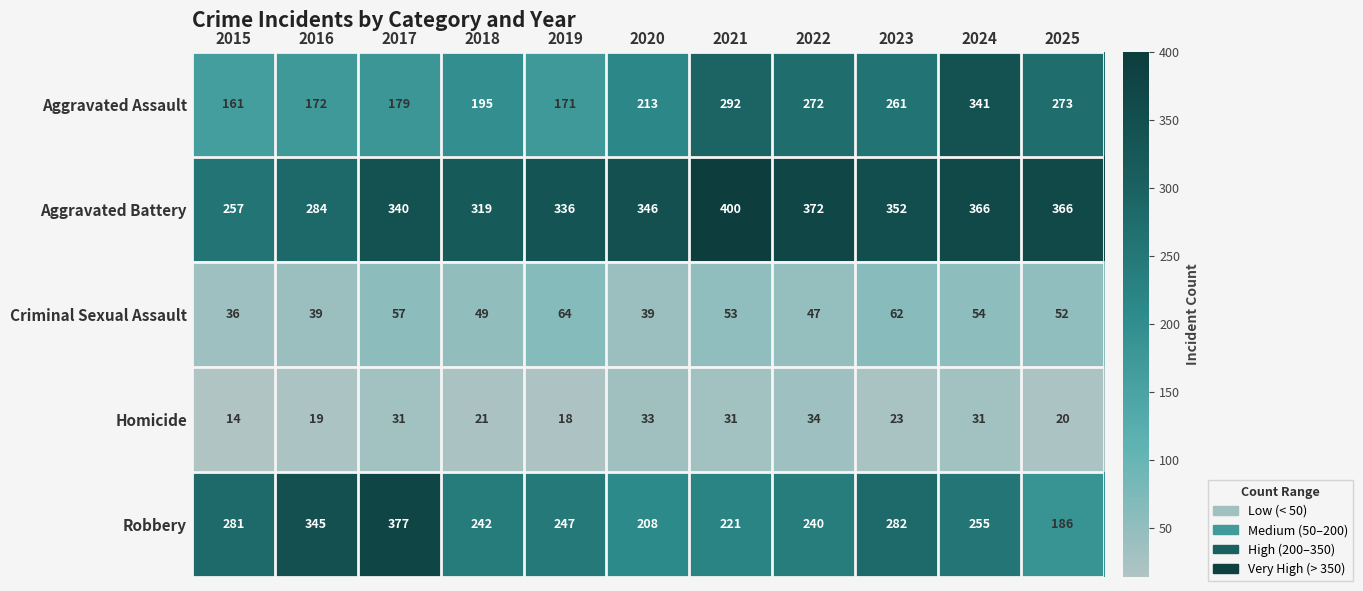

How many series are shown in this chart?

5